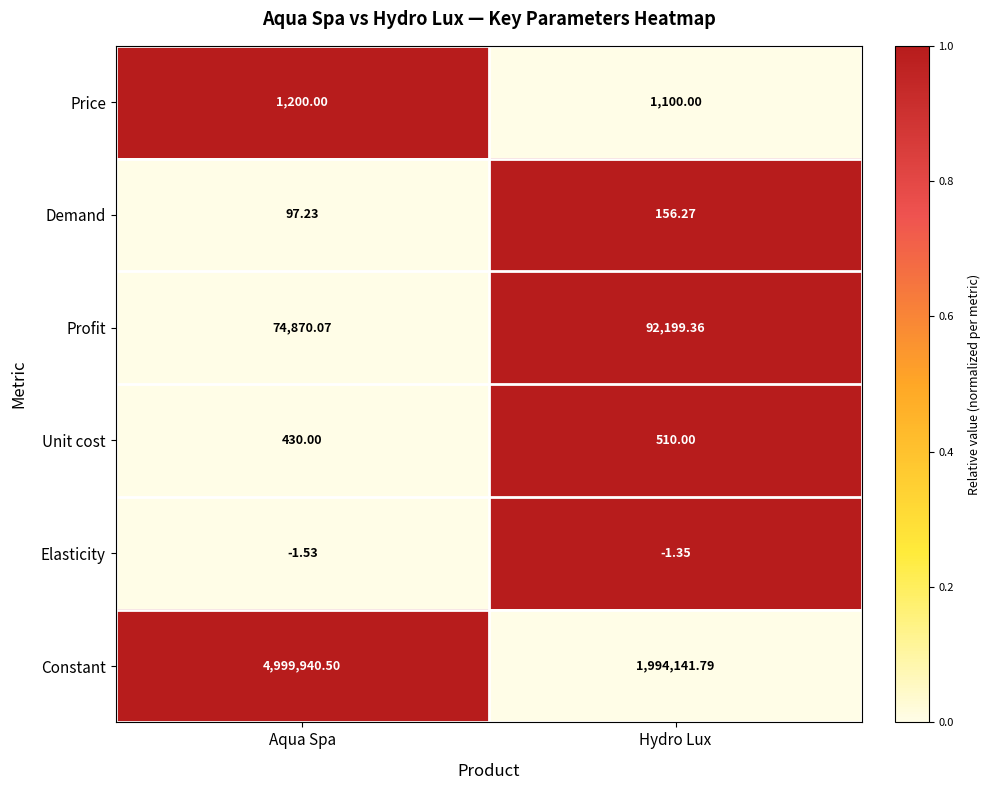

At which label does Demand first exceed 156?

Hydro Lux